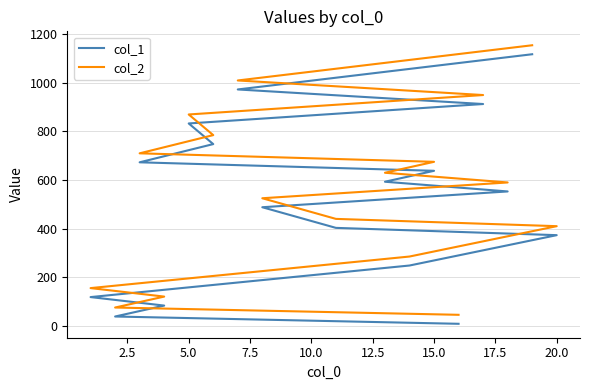

Which series changed the most between 22.5 and 12?

col_1